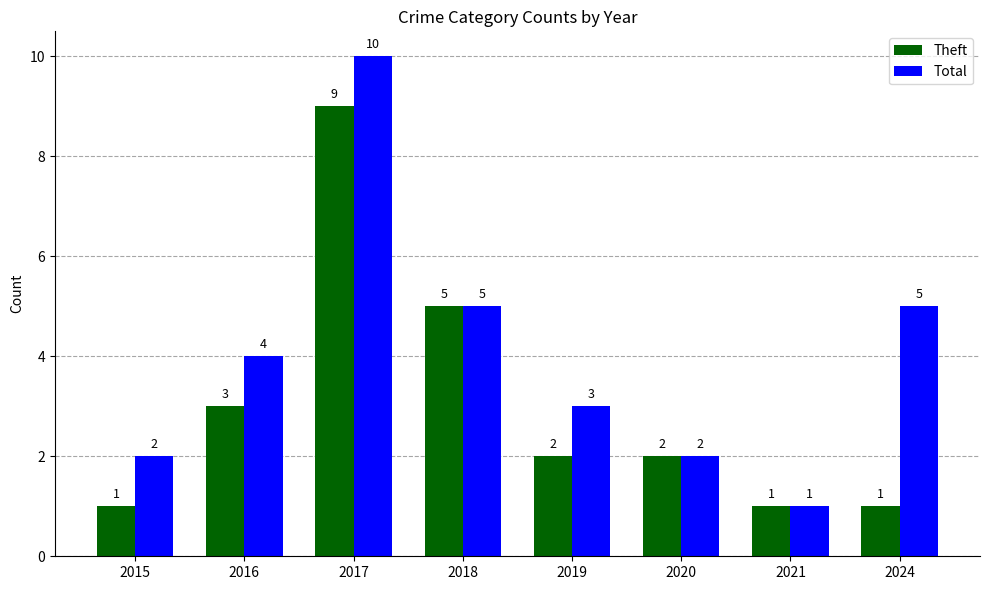

What is the approximate value of Theft at 2024?

1